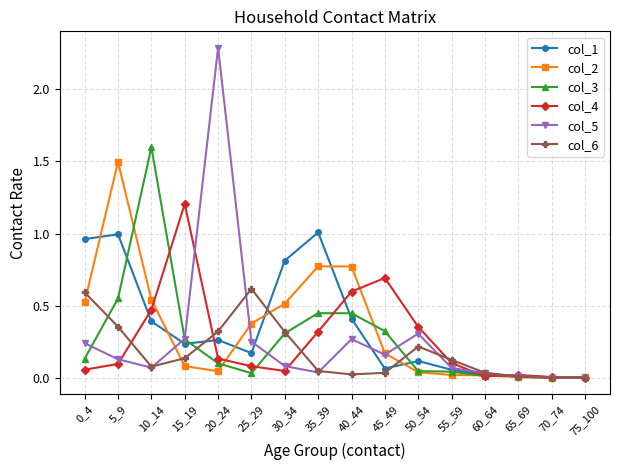

At which category is the sum across all series the highest?

5_9